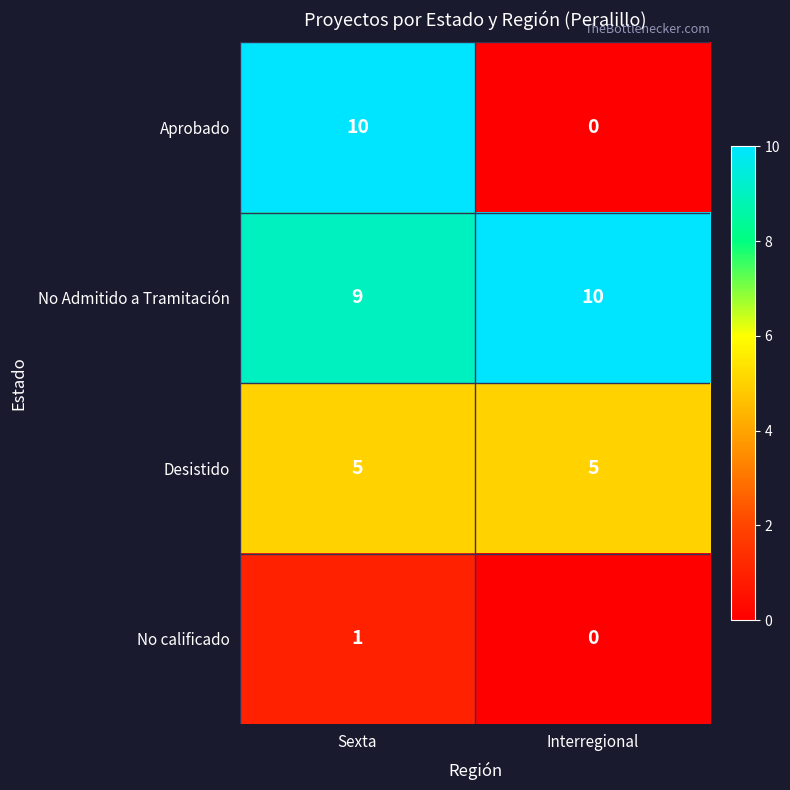

What is the highest value of the Desistido series?

5